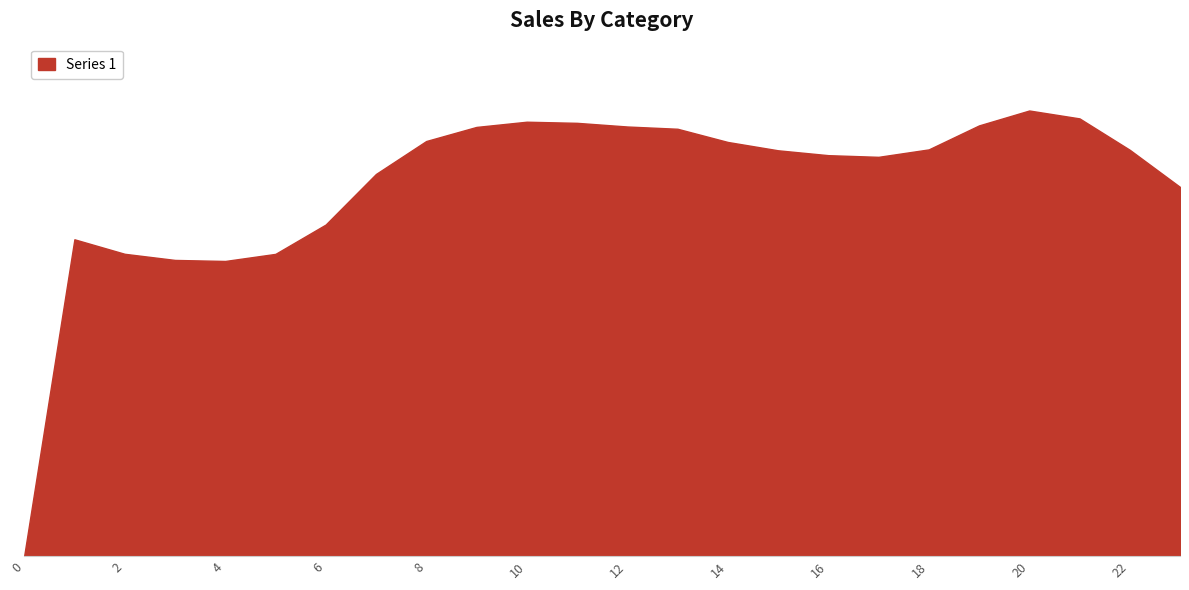

Does the chart have visible grid lines?

No